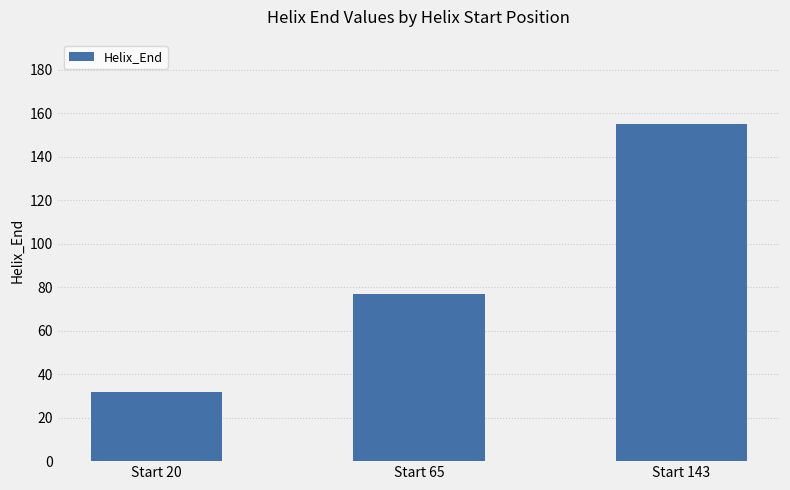

Rank the categories by value from highest to lowest.

Start 143, Start 65, Start 20